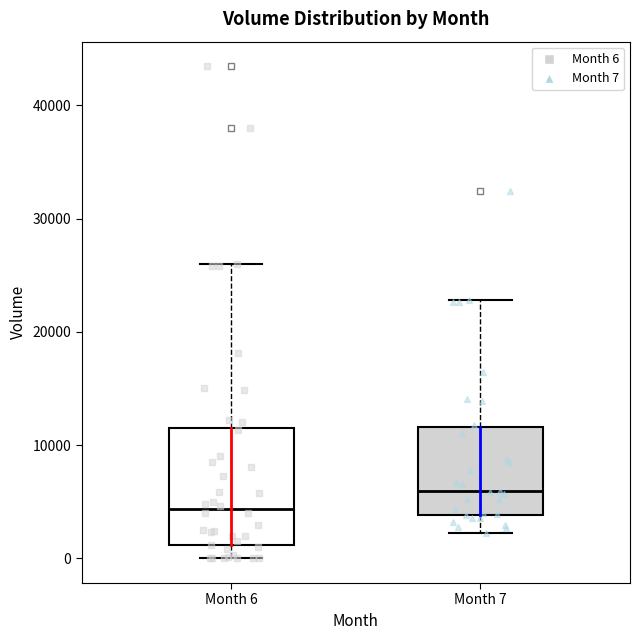

Which box is the tallest, from its lower edge to its upper edge?

Month 6